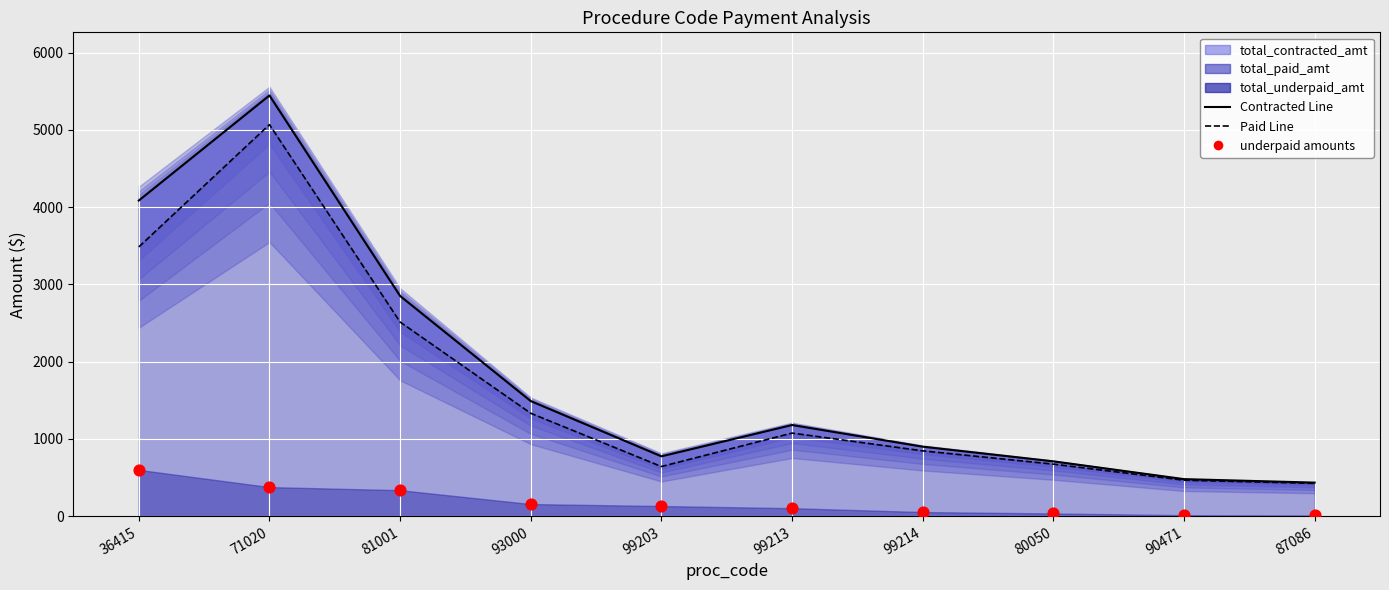

What is the change in value from 99203 to 99214?

-78.0